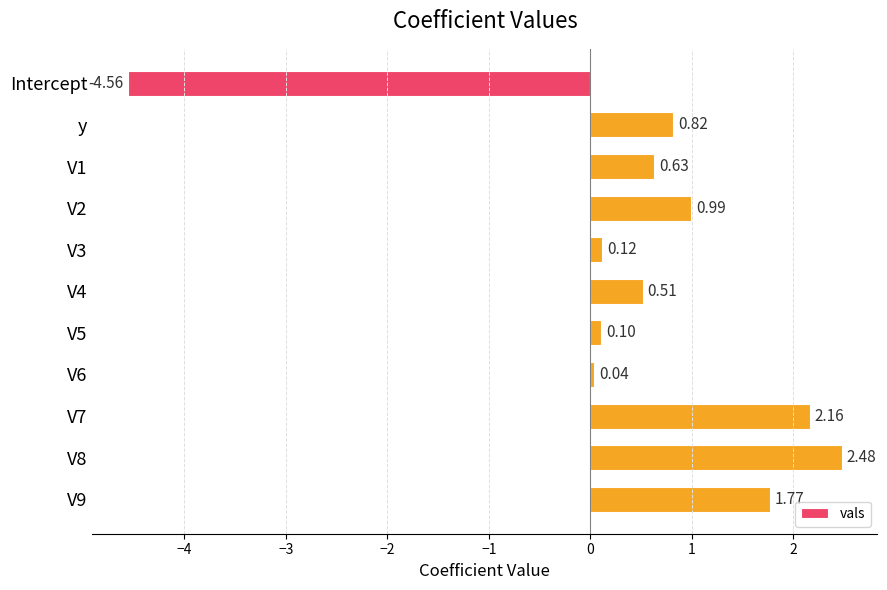

What is the difference between the second highest and minimum values?

6.7